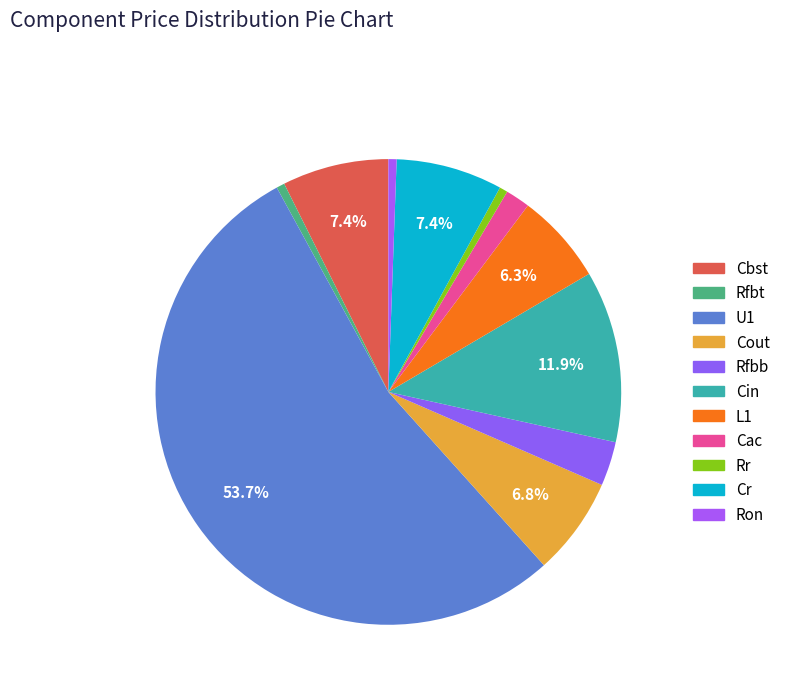

Is it true that L1 is 19% of the pie?

False